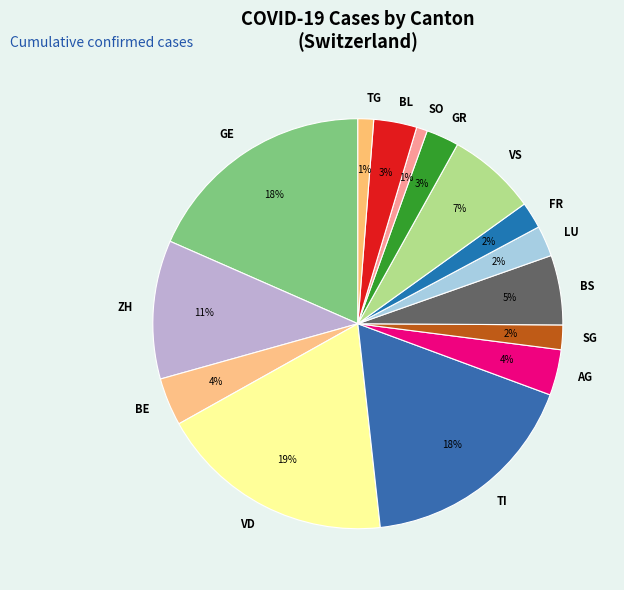

How many segments does this pie chart have?

15